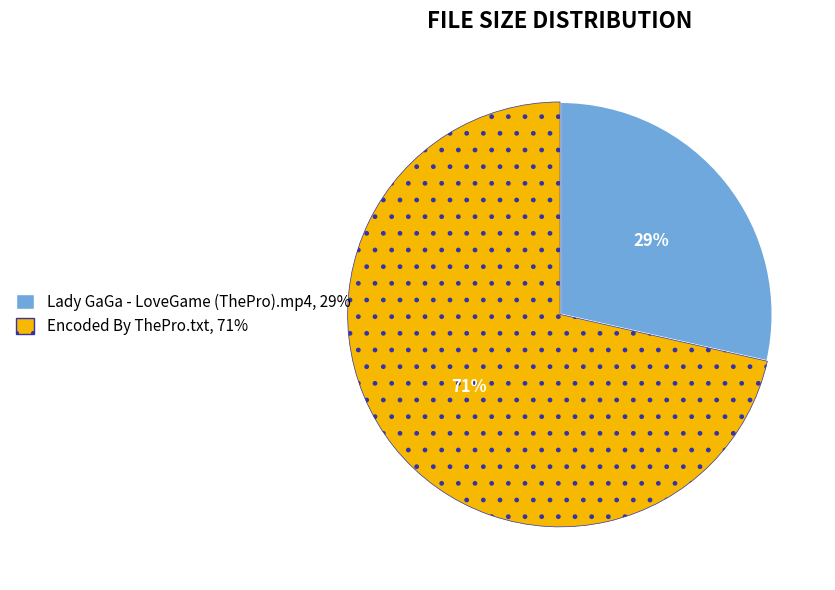

Approximately how many times larger is the value at Lady GaGa - LoveGame (ThePro).mp4 compared to Encoded By ThePro.txt?

0.4